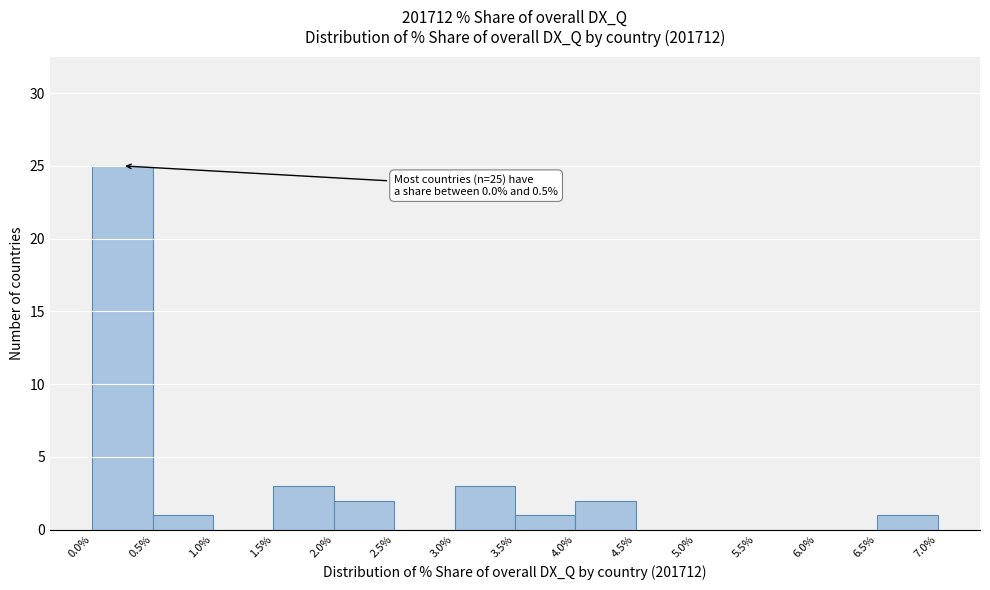

Over which range of the x-axis is the bar tallest?

0.0% to 0.5%